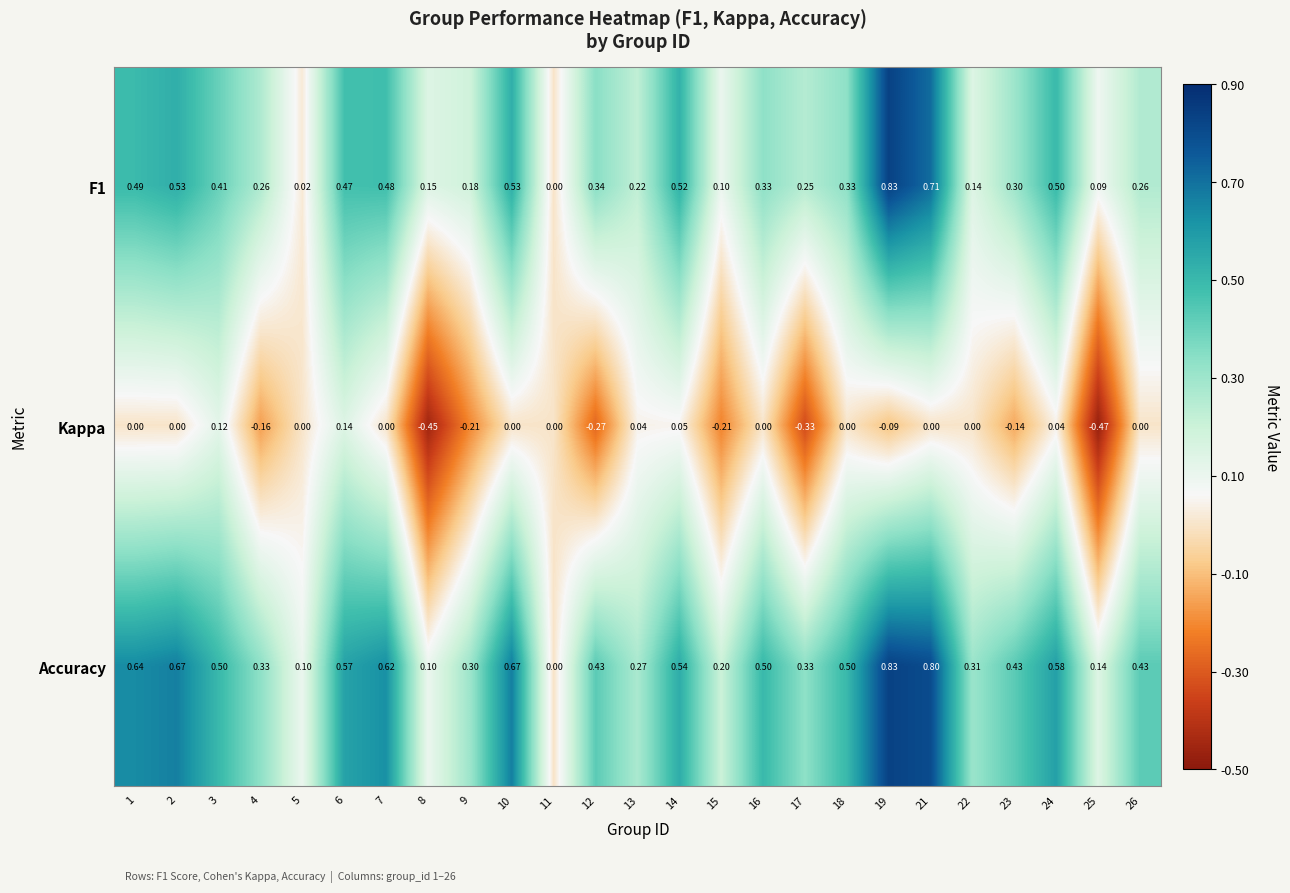

Which series has the largest total across all categories?

Accuracy